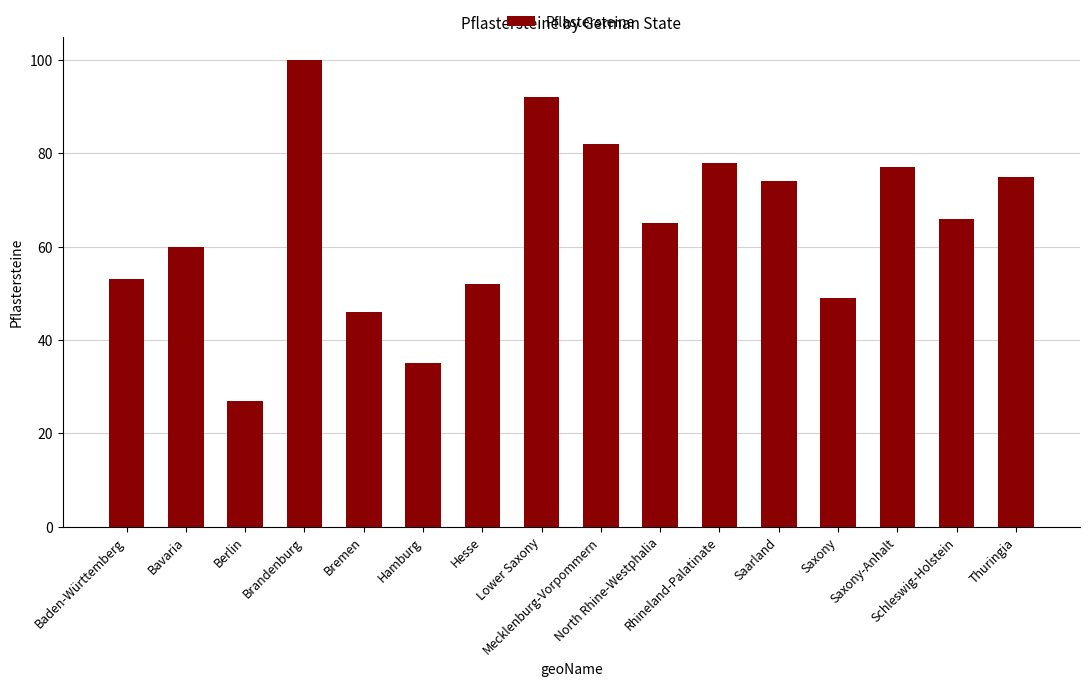

What is the smallest value displayed?

27